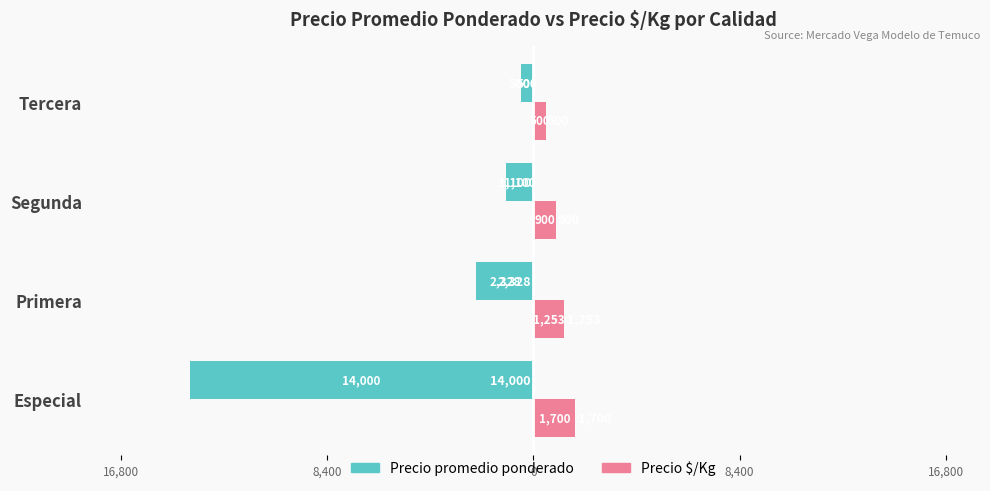

Reading left to right, extract all data points from this chart.

Precio promedio ponderado: -14000	-2328	-1100	-500
Precio $/Kg: 1700	1253	900	500